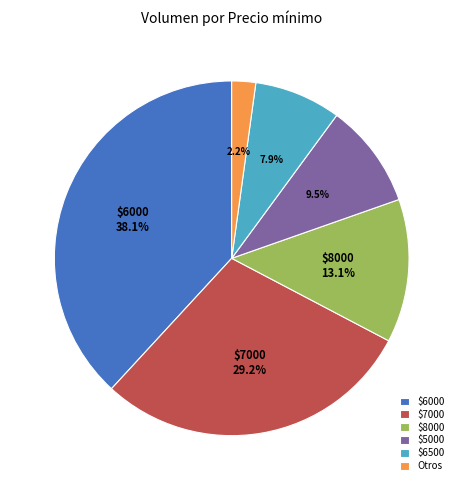

Is there a majority slice in this chart?

No